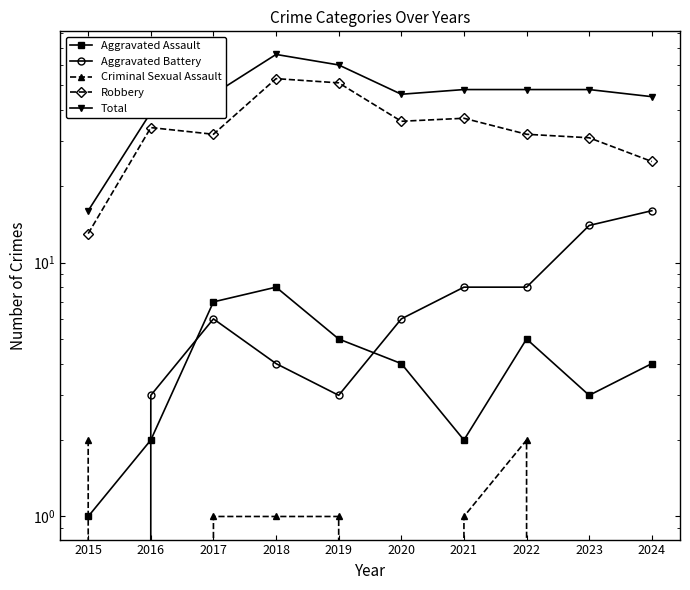

Which series has the largest range (max minus min)?

Total